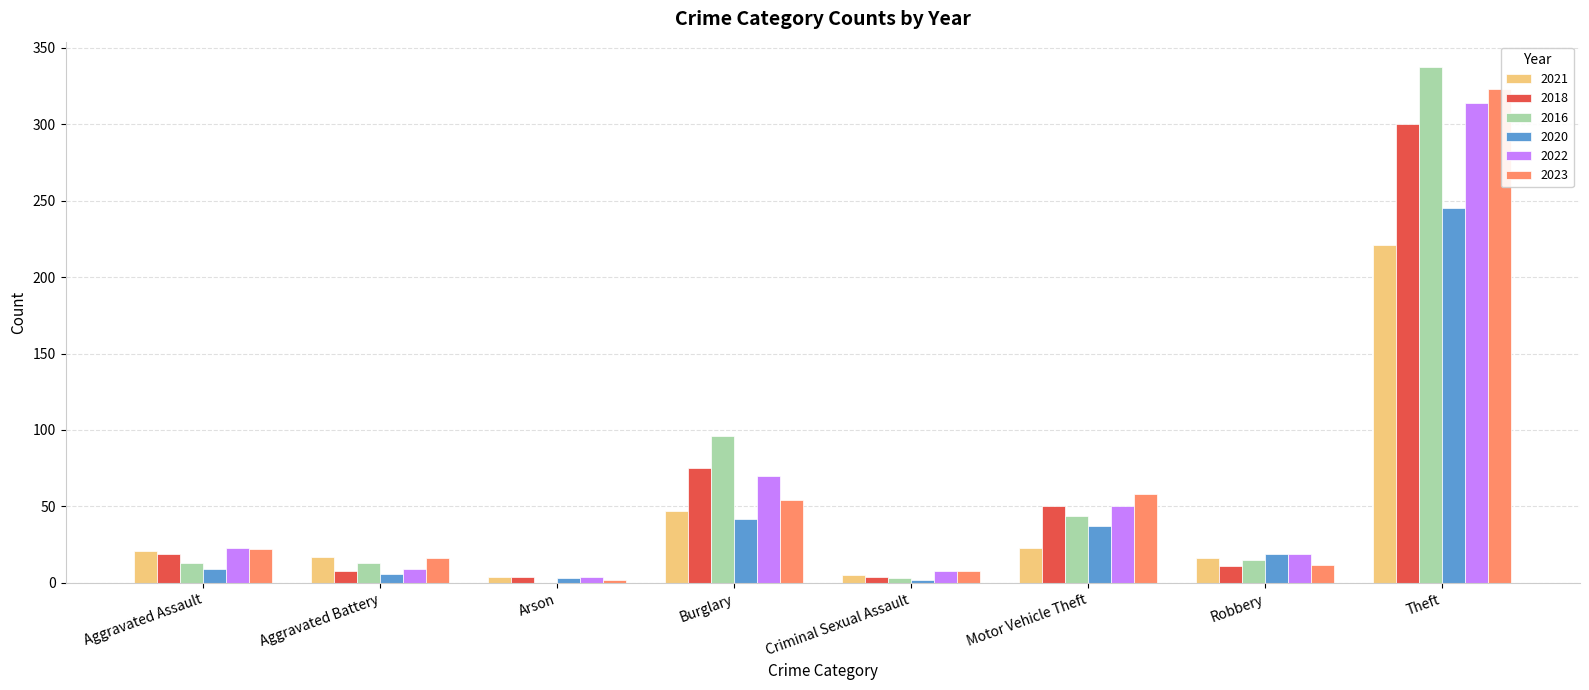

How many groups of bars are there?

8